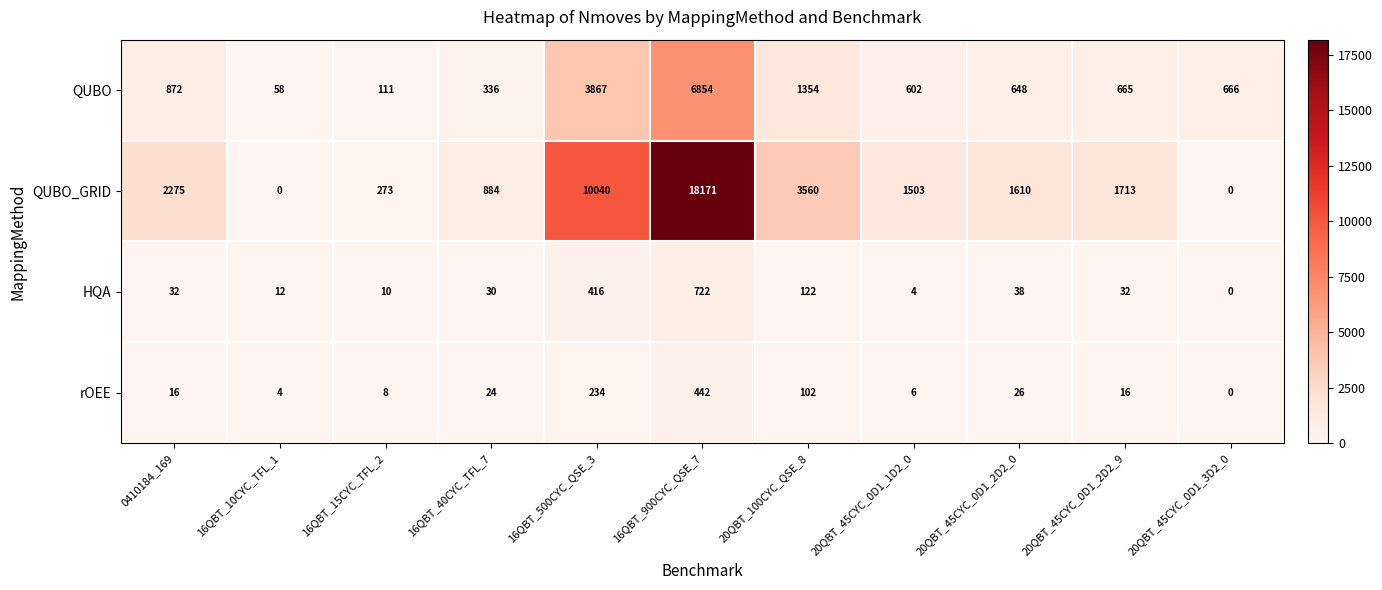

How many series are shown in this chart?

4